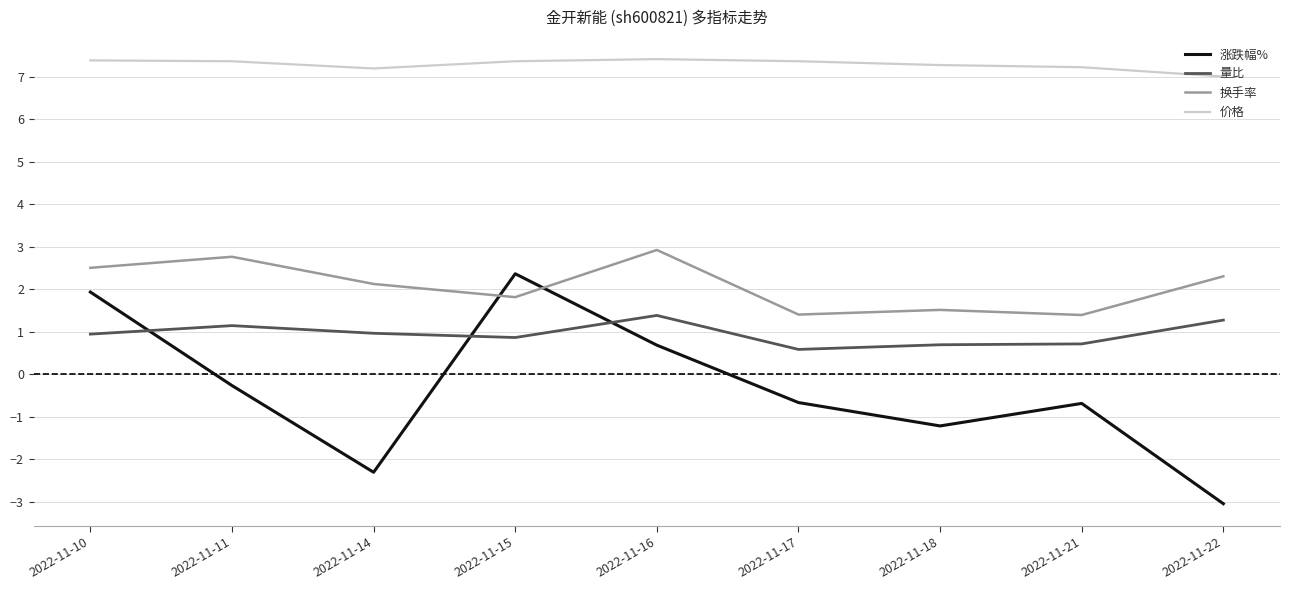

True or false: 量比 has more than 0 points higher than both neighbors.

True